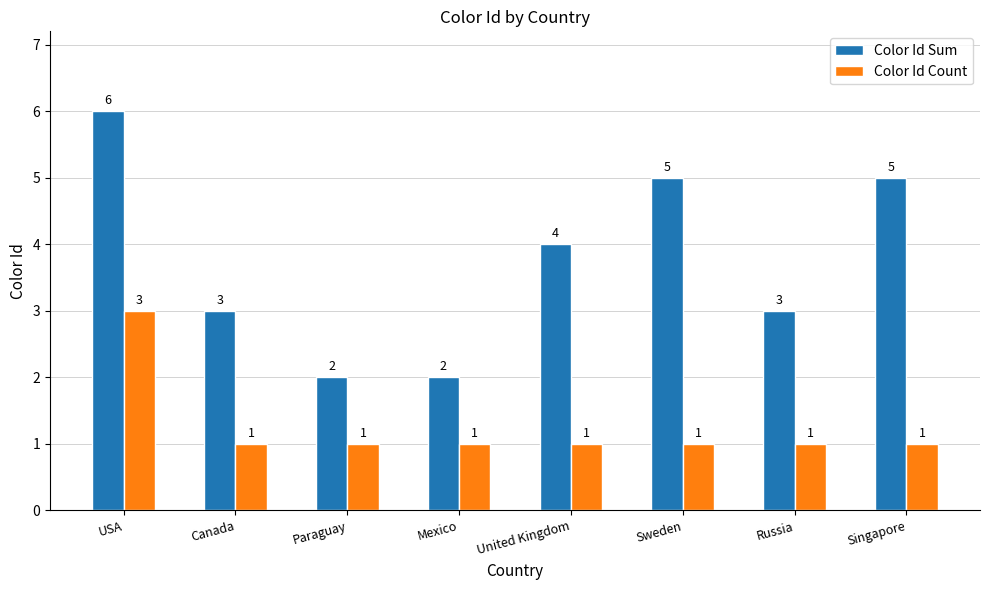

Is the value of Color Id Sum at Sweden greater than the value of Color Id Count at United Kingdom?

Yes